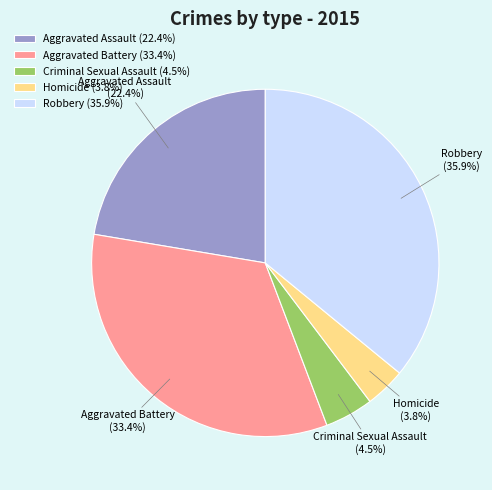

Does Criminal Sexual Assault represent more than half of the total?

No